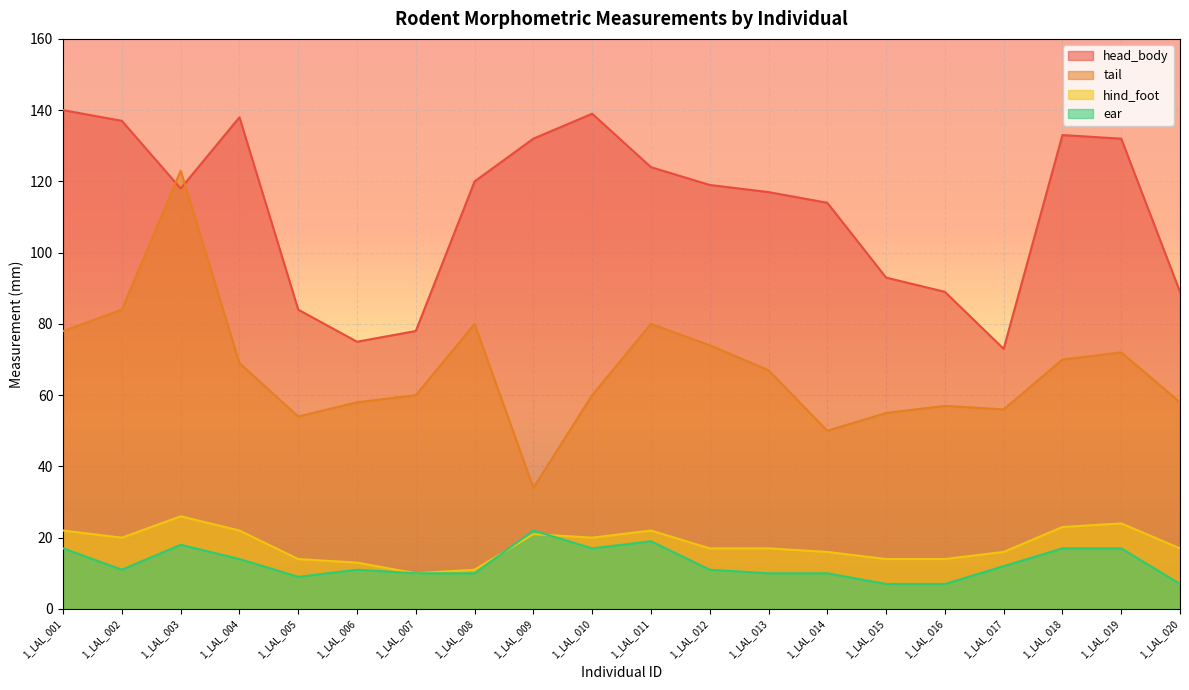

At how many categories does at least one series exceed 117?

11